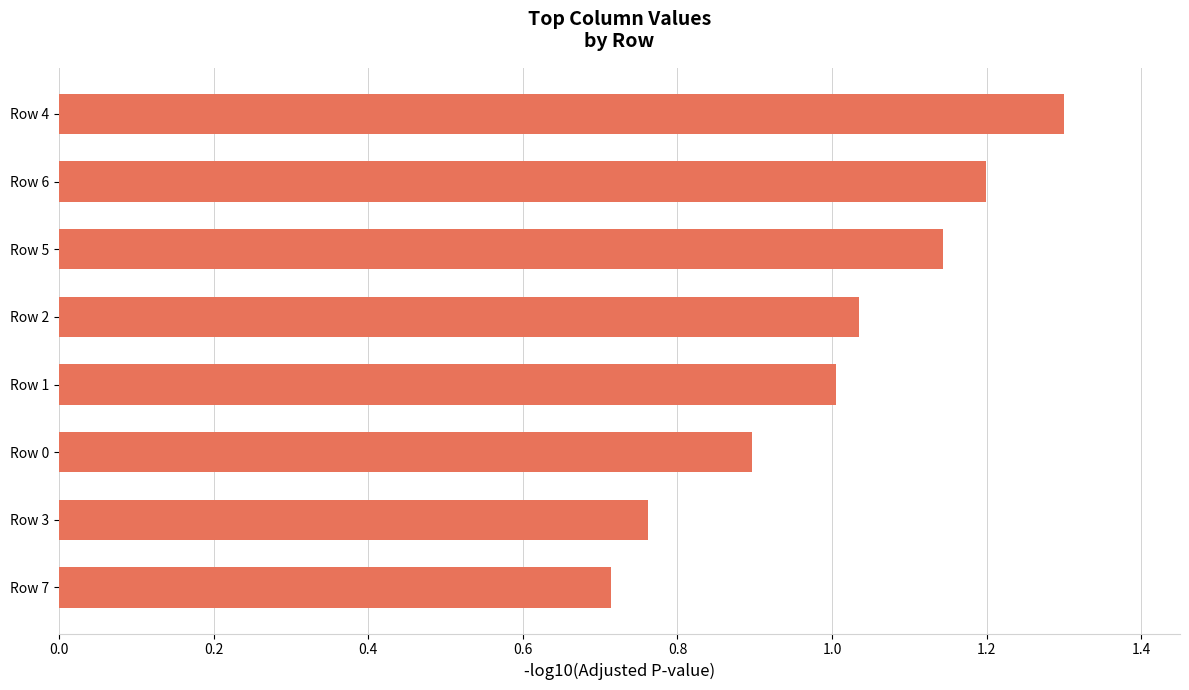

Read the value at Row 6.

1.2